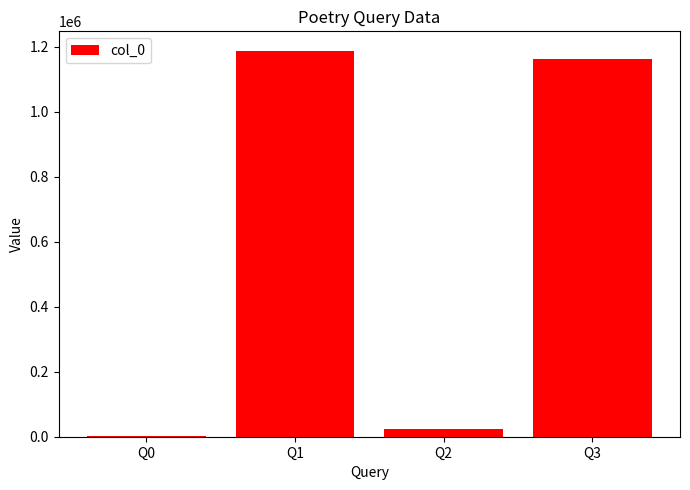

True or false: the data shows 1187714 at Q1.

True